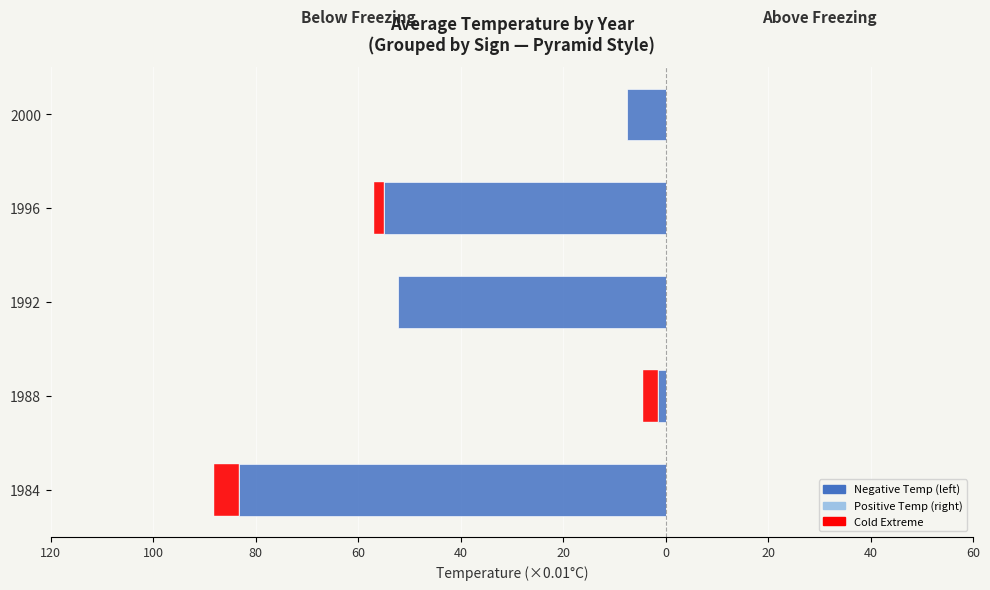

What is the sum of all Cold Extreme values?

-10.0